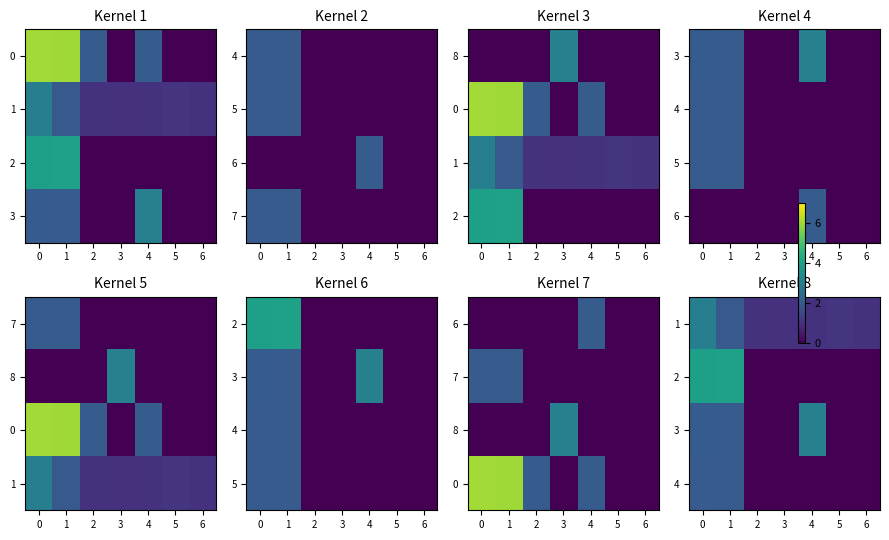

Is it true that 3 equals 3.0 at 4?

True